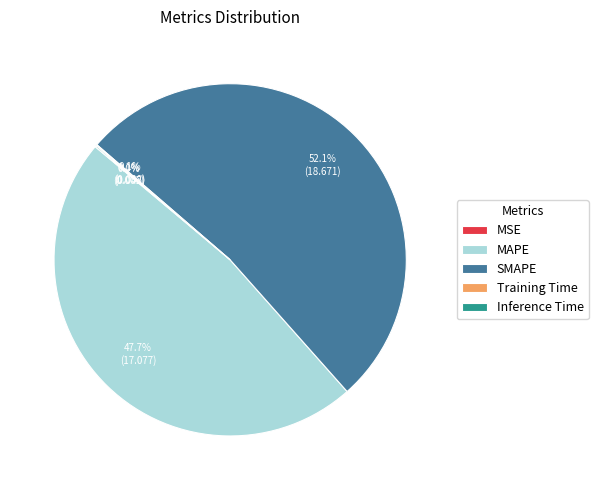

Which category has the biggest portion of the pie?

SMAPE